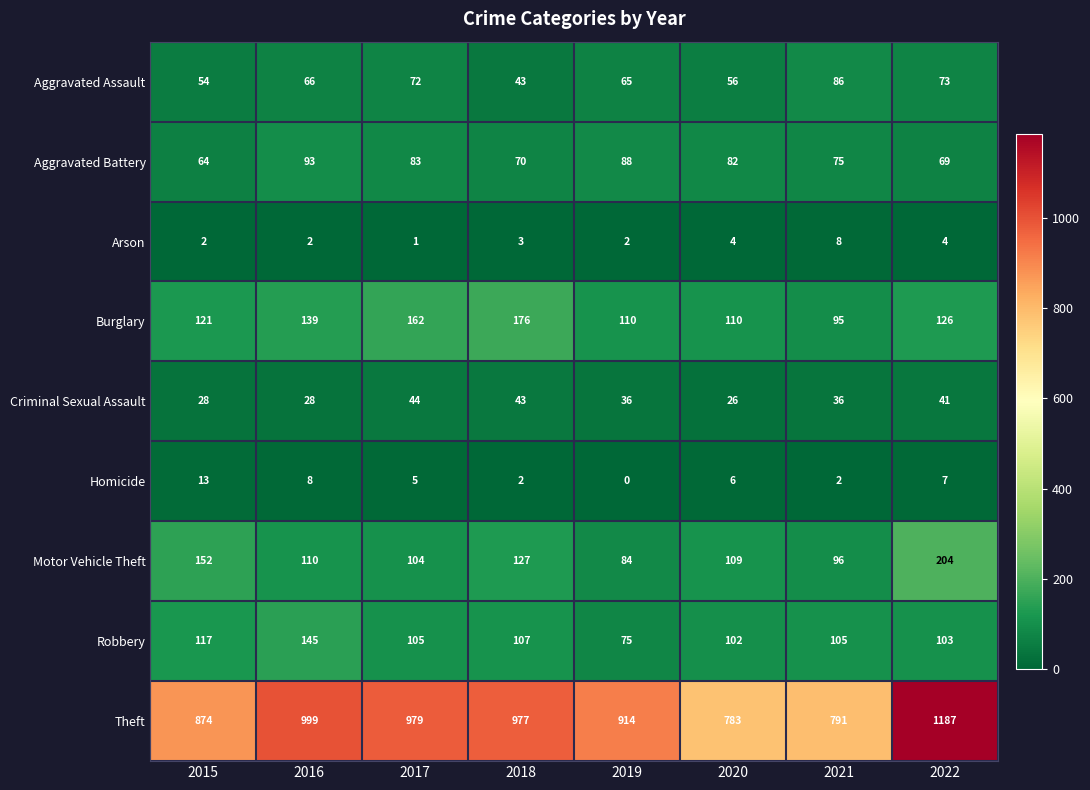

What is the difference between the Theft values at 2015 and 2022?

313